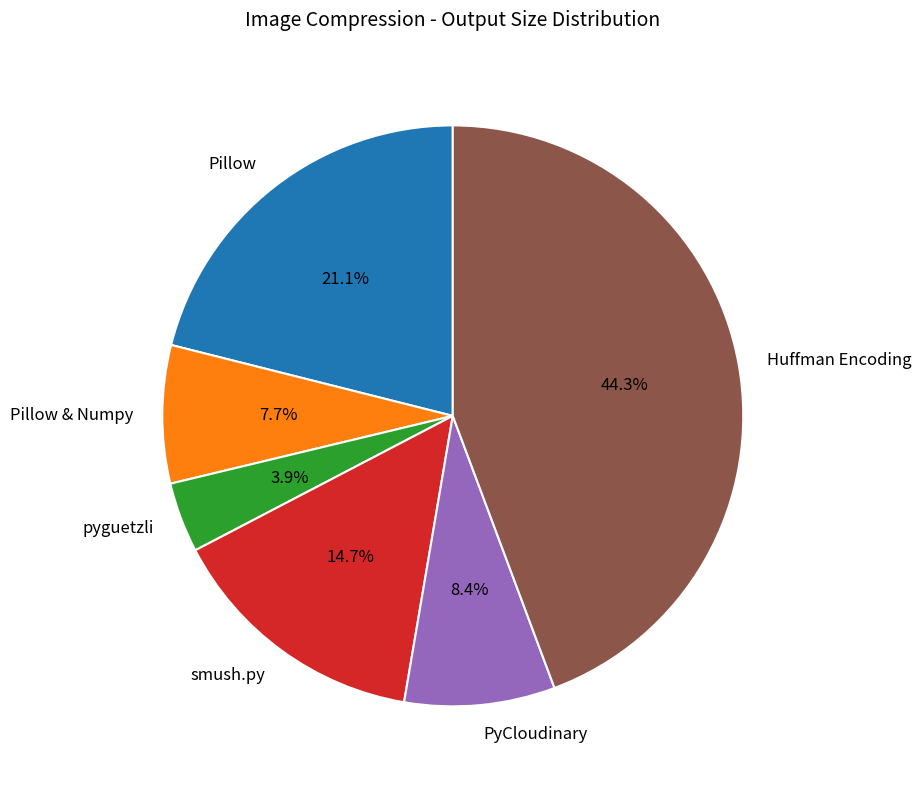

Is there a majority slice in this chart?

No